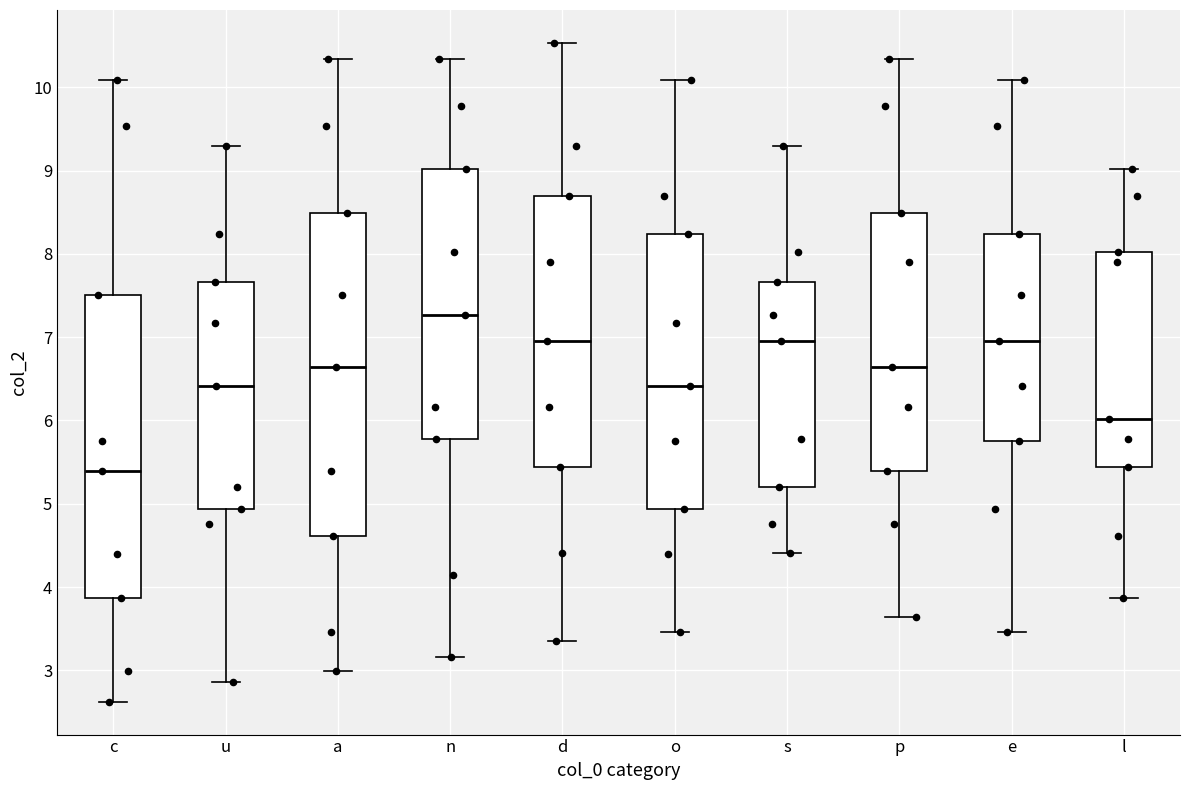

Where does the median line of the box for l sit on the y-axis? The values are not printed on the chart, so give them approximately, as read against the axis.

6.0